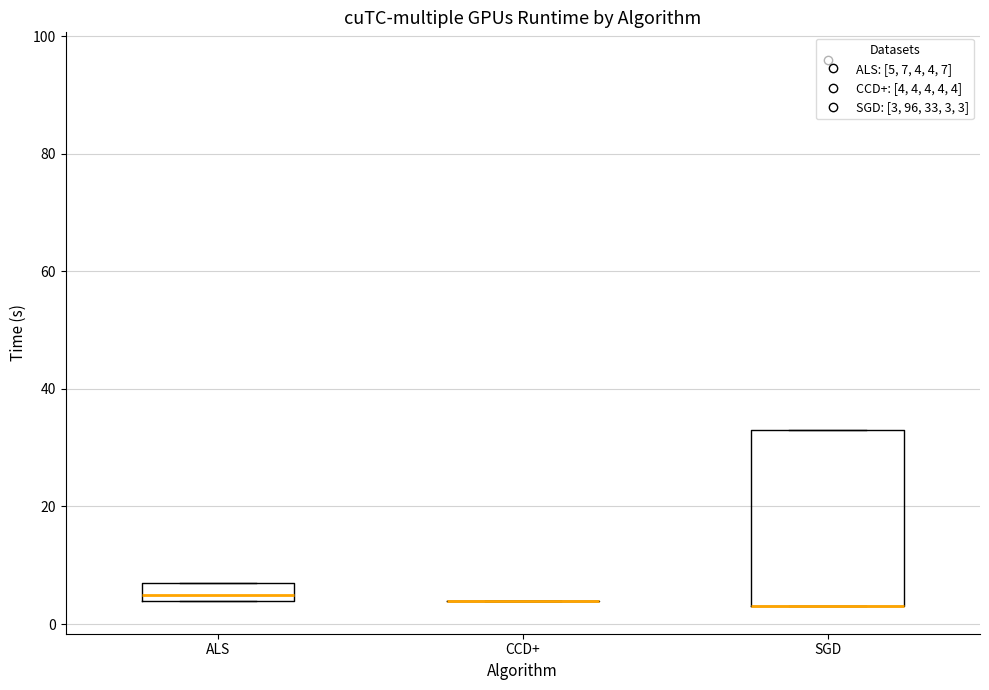

Reading left to right, transcribe this box plot: for each box, give where its median line is, the range the box spans, and where its two whiskers end, as read against the y-axis. The values are not printed on the chart, so give them approximately, as read against the axis.

ALS: median 6, box 4 to 8, whiskers 4 to 8
CCD+: box collapsed to a line at 4, whiskers 4 to 4
SGD: median 4 (drawn on the box's lower edge), box 4 to 34, whiskers 4 to 34